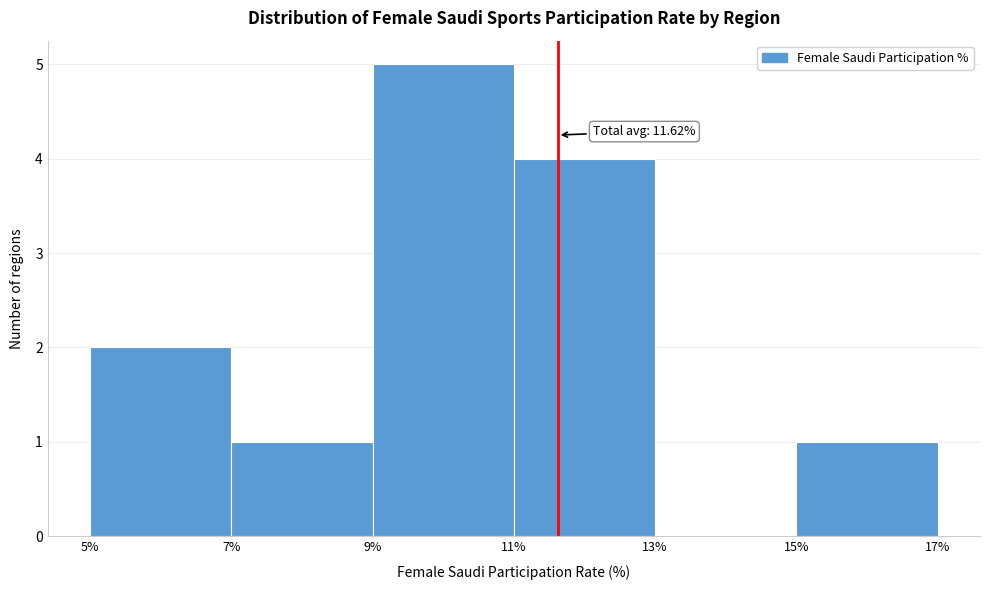

Which range on the x-axis has the tallest bar?

9% to 11%